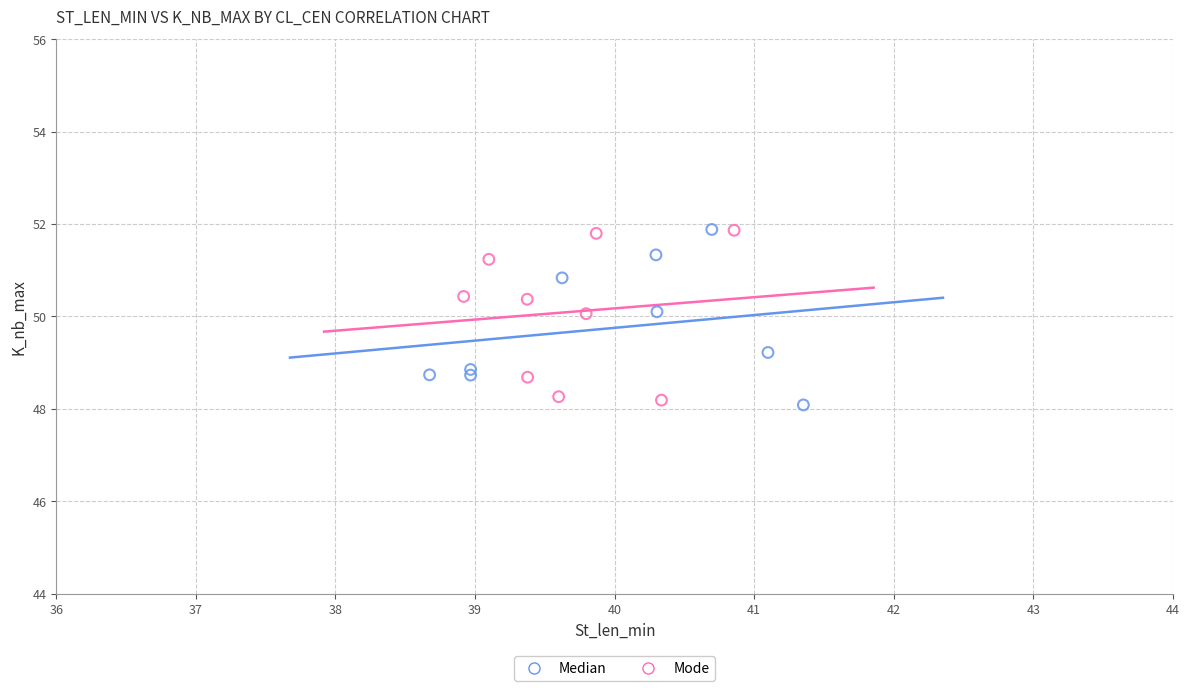

Which series reaches the minimum Y coordinate?

Median